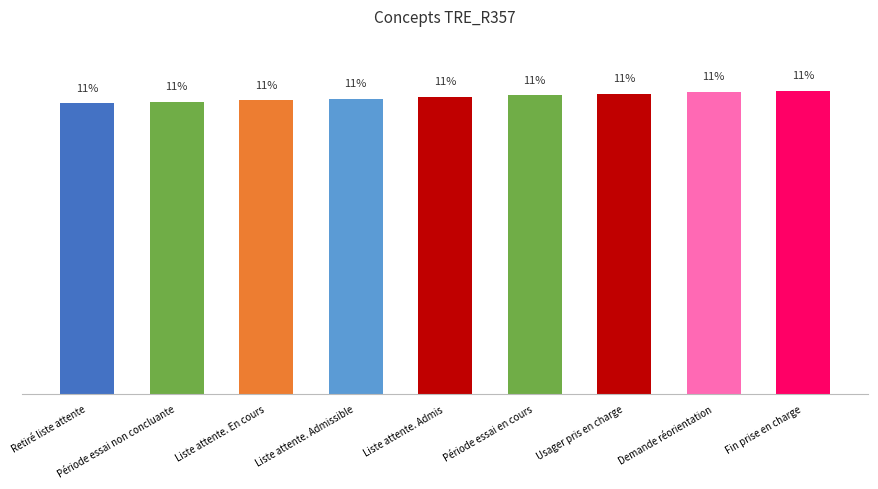

What is the label of the 5th bar from the left?

Liste attente. Admis